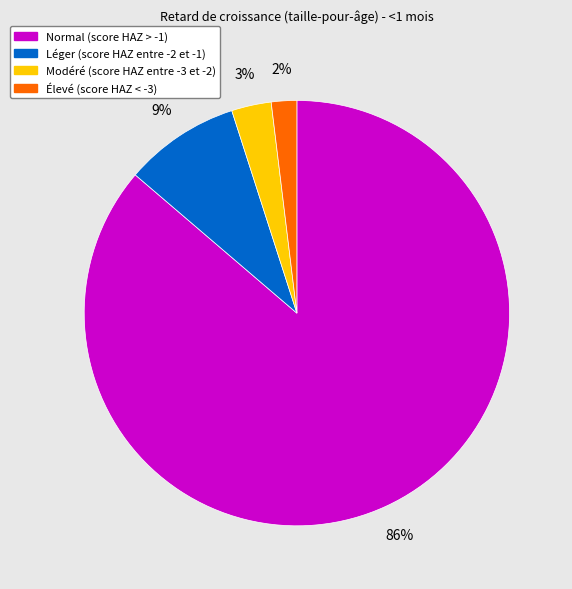

Do Élevé (score HAZ < -3) and Léger (score HAZ entre -2 et -1) together represent more than half of the pie?

No